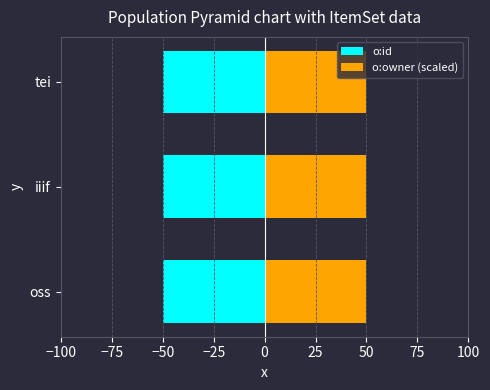

Which series has the widest spread of values?

o:id